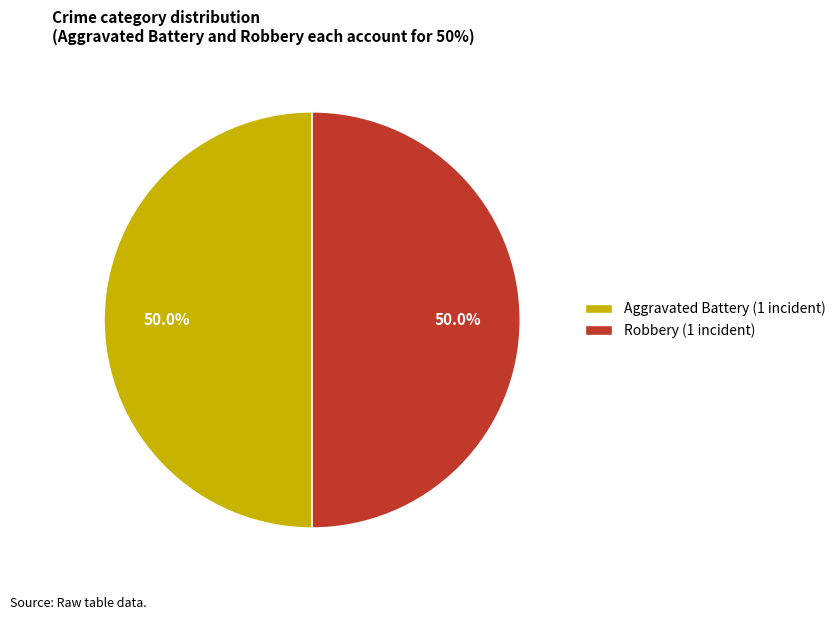

How many segments does this pie chart have?

2